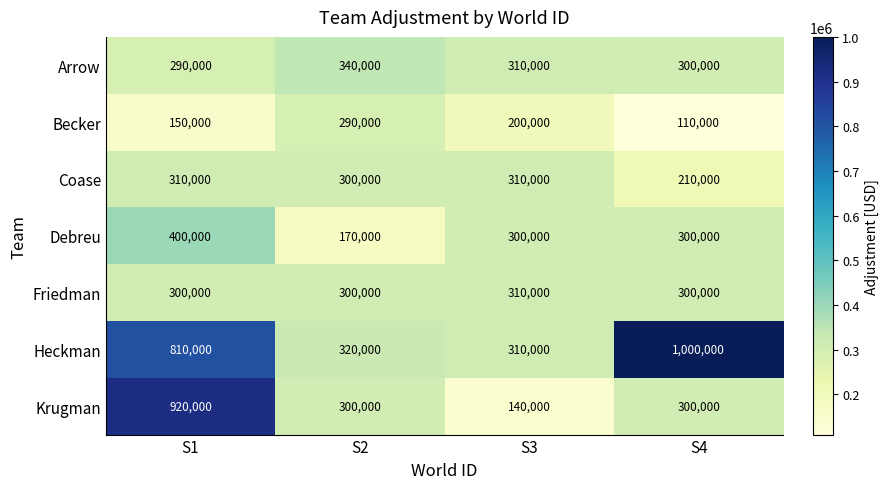

The value of Coase at S2 is 300000. True or false?

True